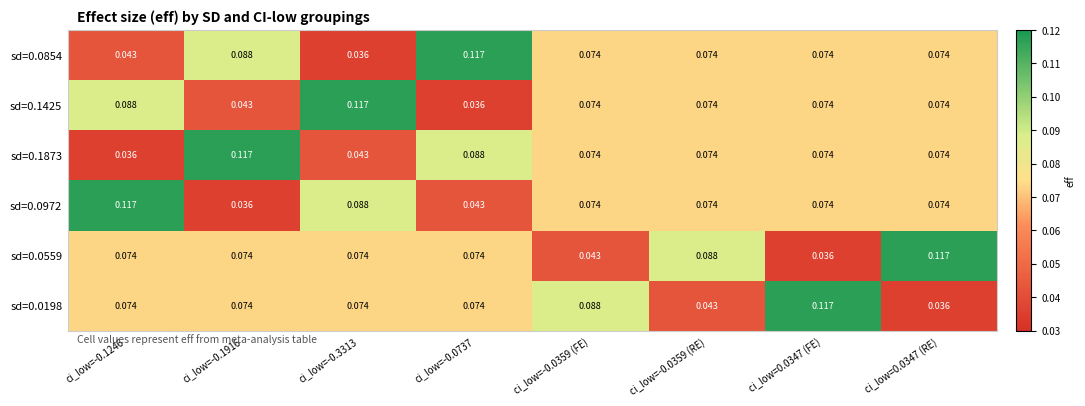

Is the value of sd=0.1873 at ci_low=-0.0737 greater than the value of sd=0.0972 at ci_low=0.0347 (RE)?

Yes